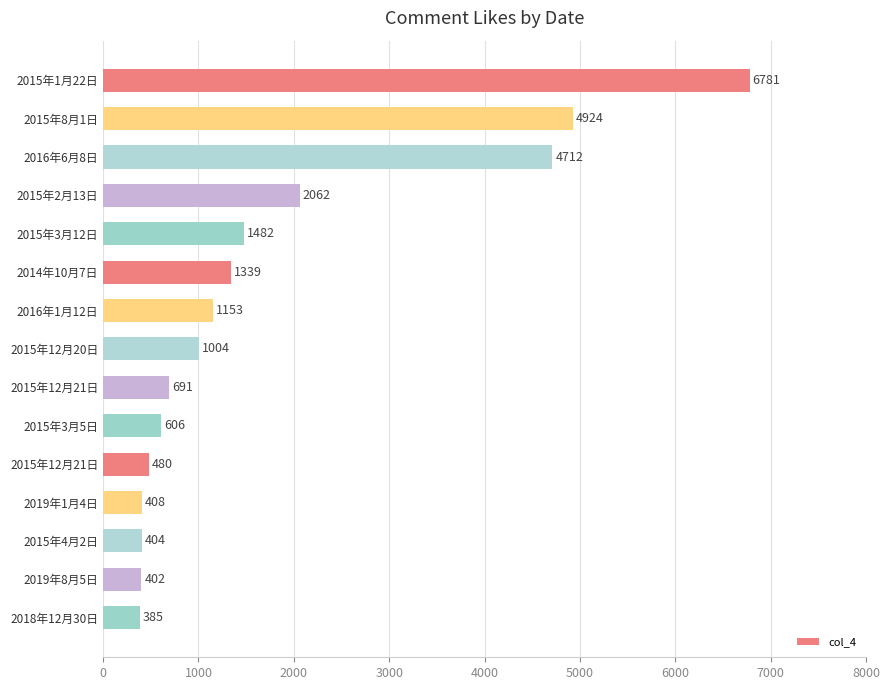

How many values are below 1004?

7